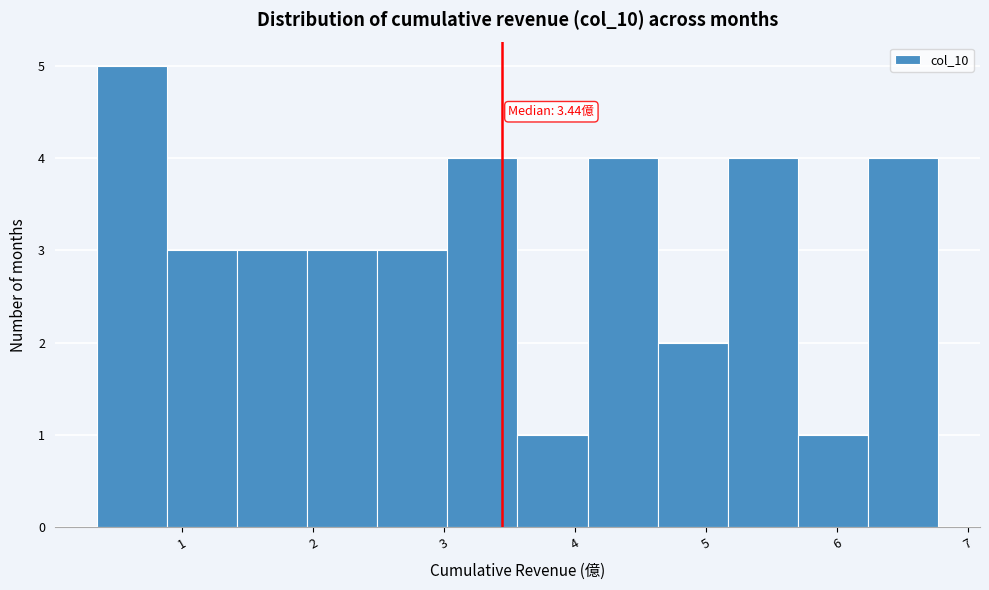

Which range on the x-axis has the tallest bar?

0.3 to 0.9